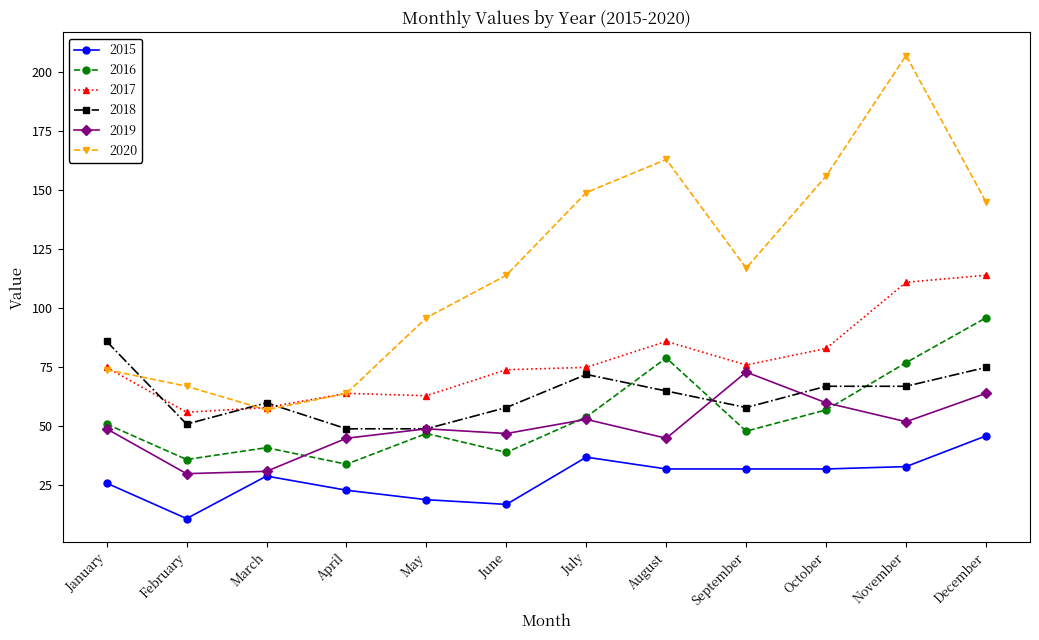

At which category does the chart reach its peak across all series?

November